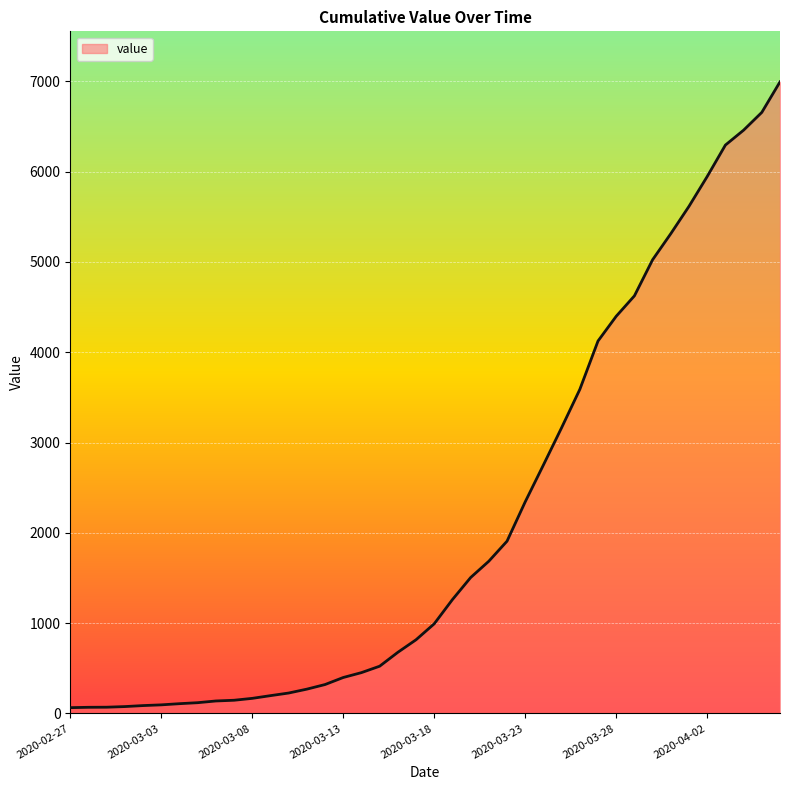

What is the maximum value shown in the chart?

6995